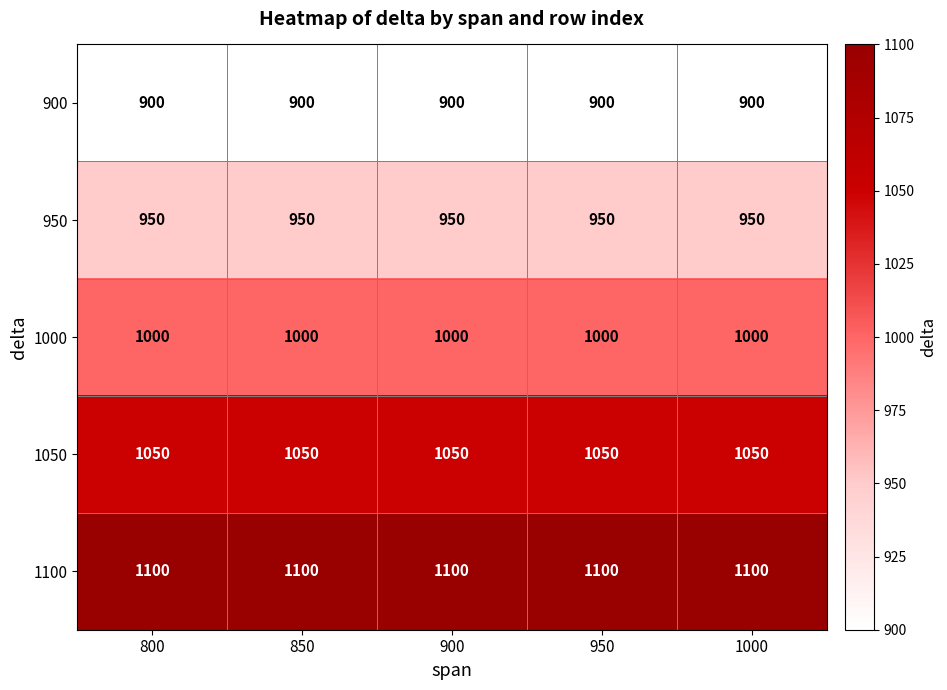

What is the sum of the 950 values at 800 and 900?

1900